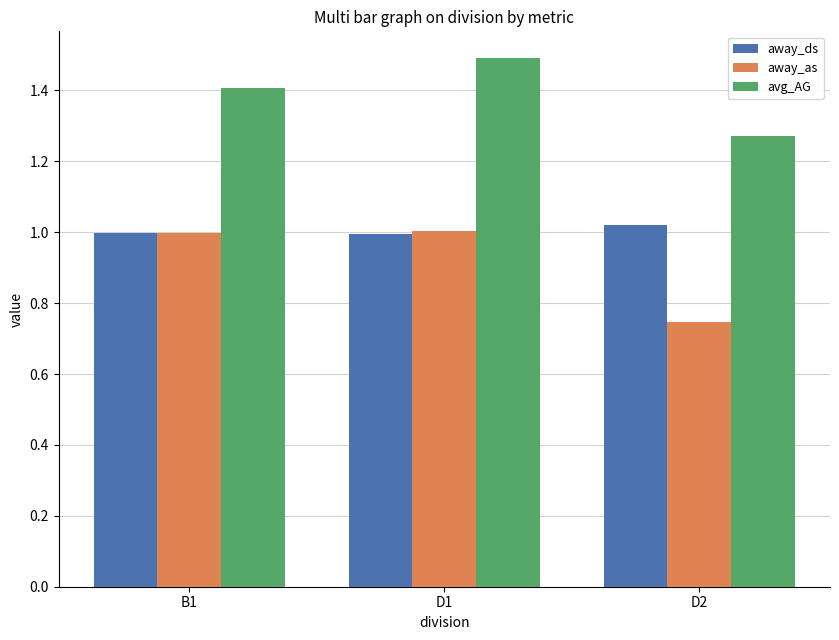

Which category has the lowest value across all series?

D2